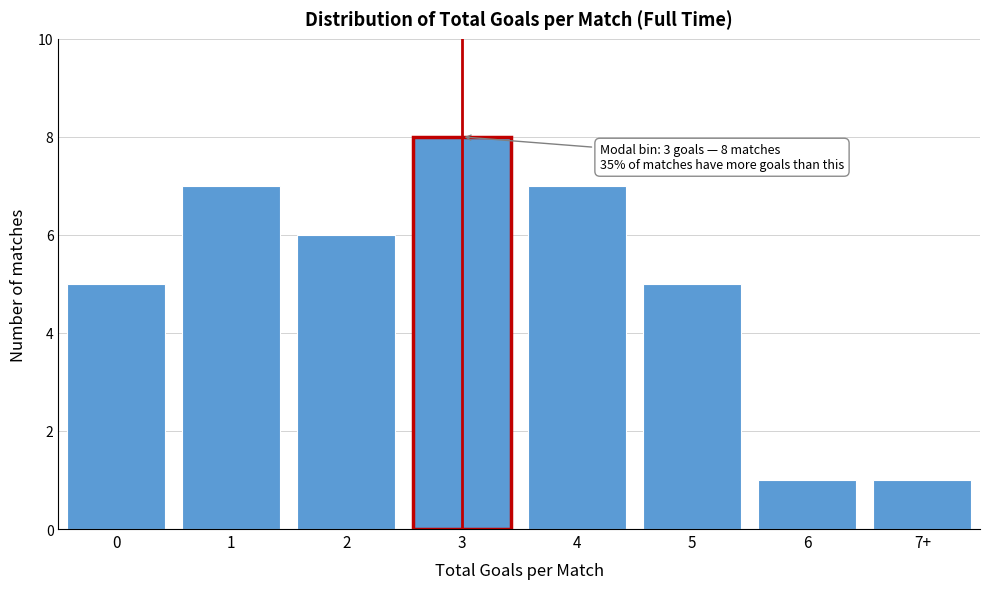

Reading left to right, what are all the values shown in this chart?

5	7	6	8	7	5	1	1